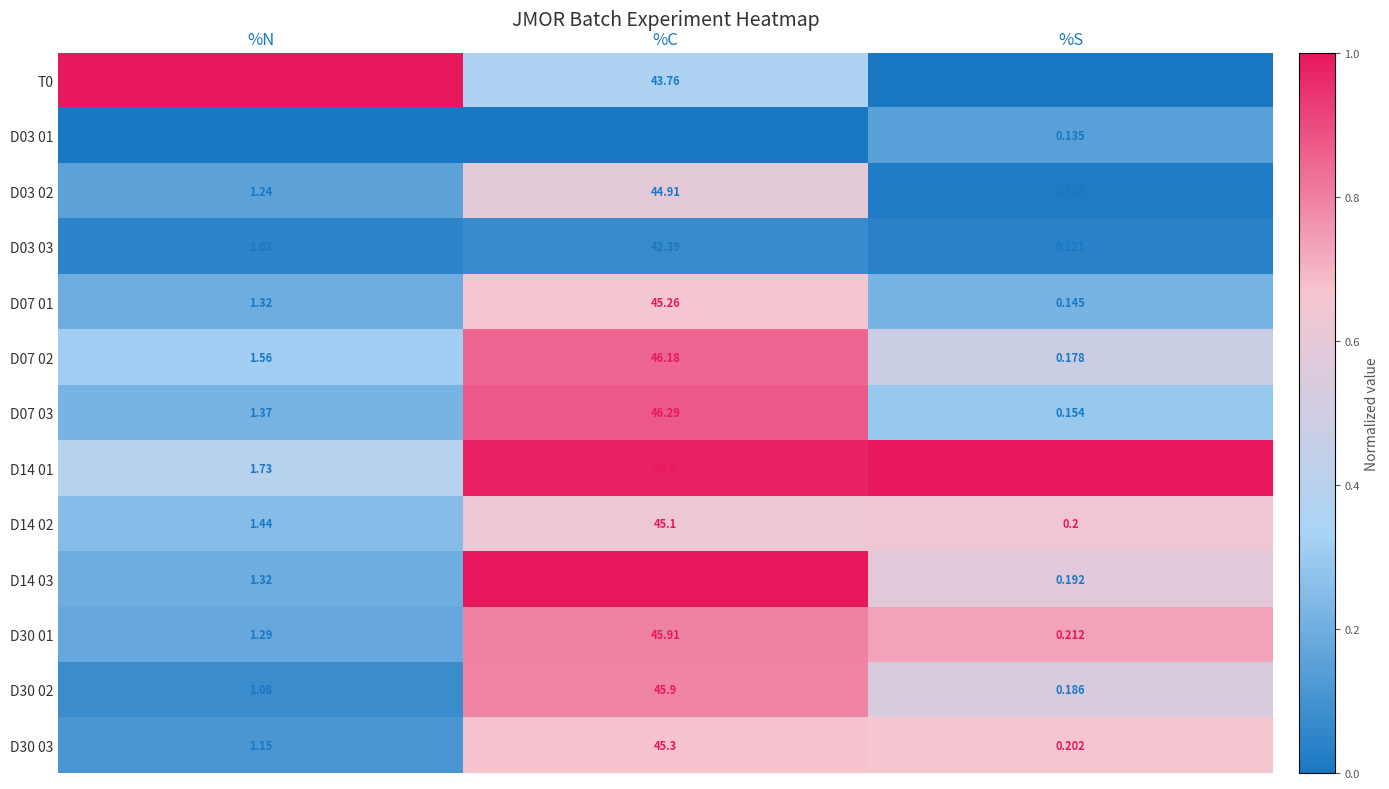

What is the maximum value shown in the chart?

46.9